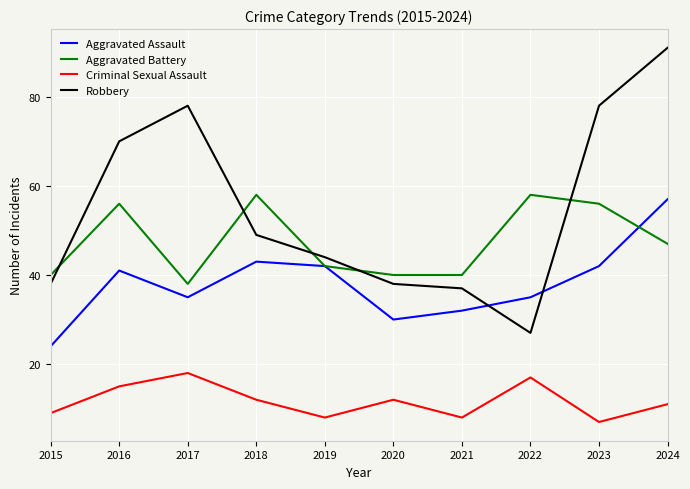

Which series has the largest range (max minus min)?

Robbery